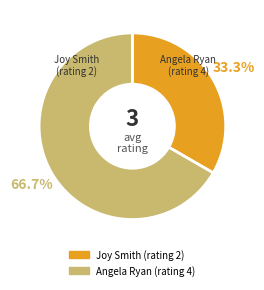

Which has a higher value, Joy Smith (rating 2) or Angela Ryan (rating 4)?

Angela Ryan (rating 4)